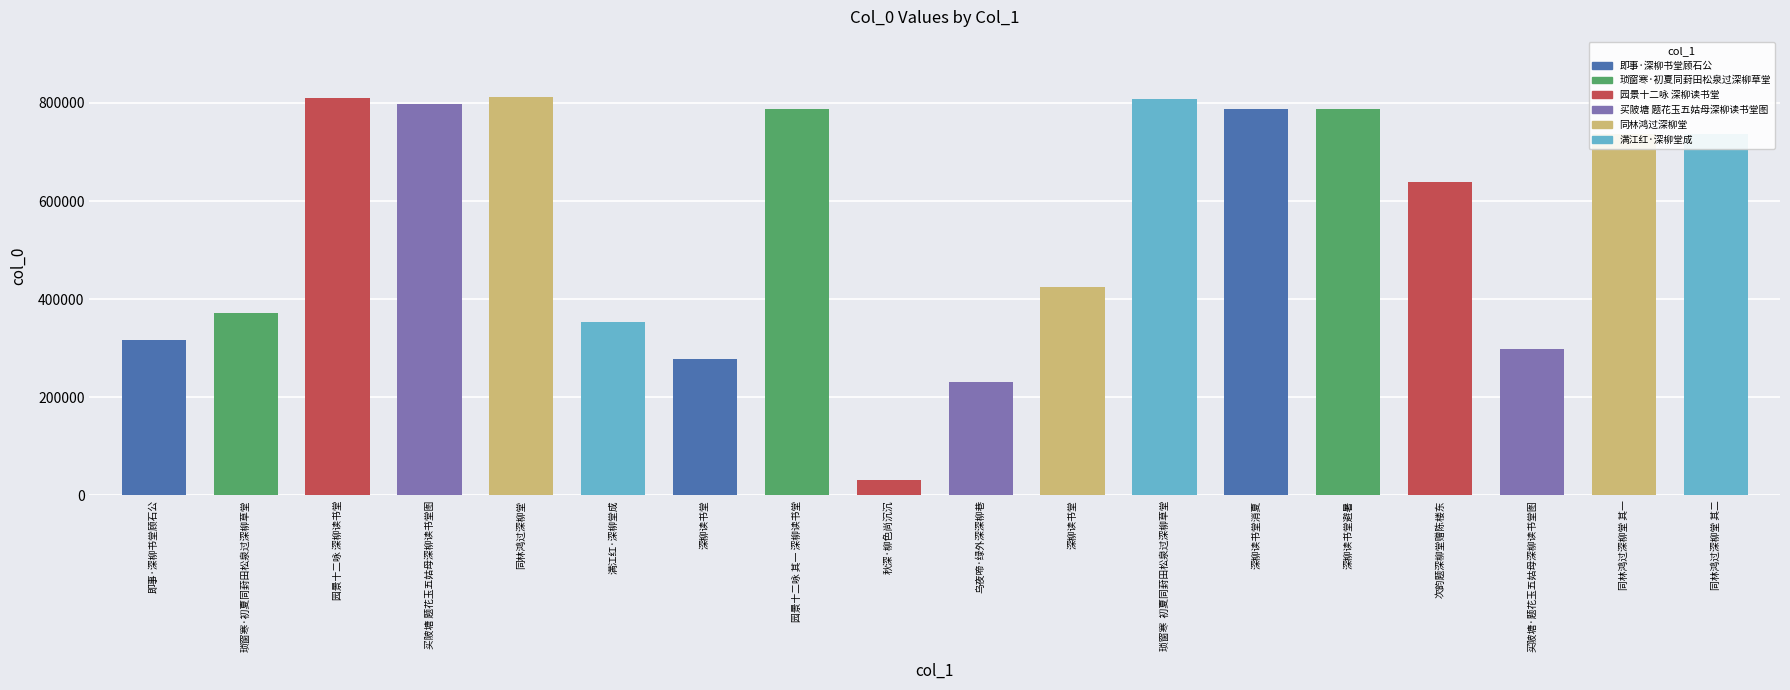

Reading left to right, list all the values displayed in this chart.

315746	371013	810431	797674	812689	354361	278649	788171	30756	230557	425319	808252	788394	788421	639365	299051	735971	735972